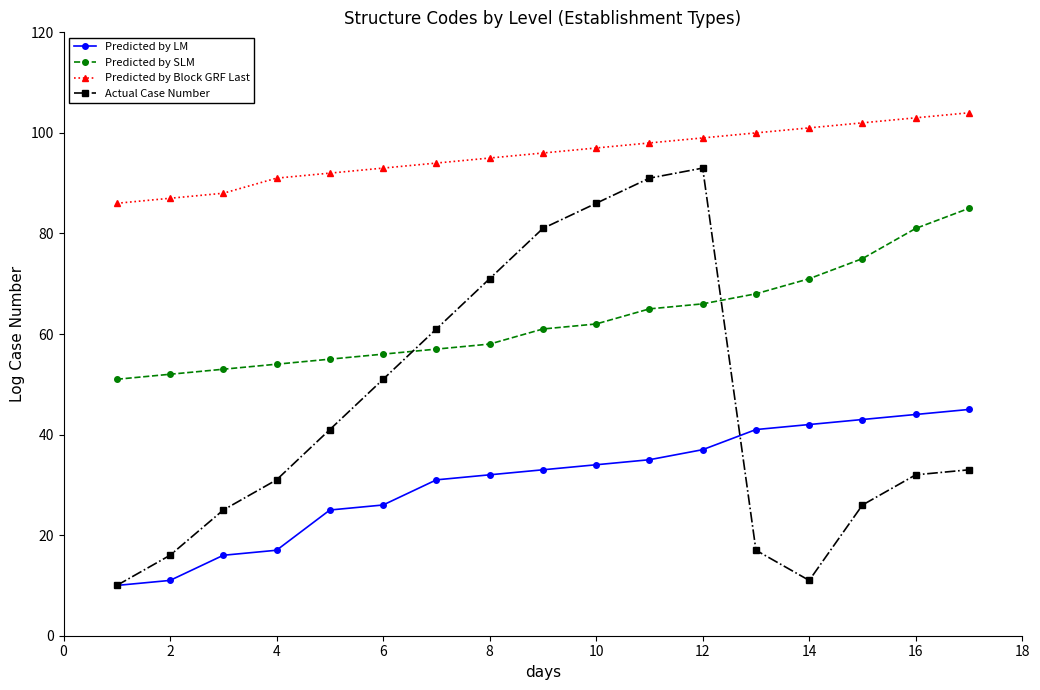

List the series in order of their overall mean, highest first.

Predicted by Block GRF Last, Predicted by SLM, Actual Case Number, Predicted by LM